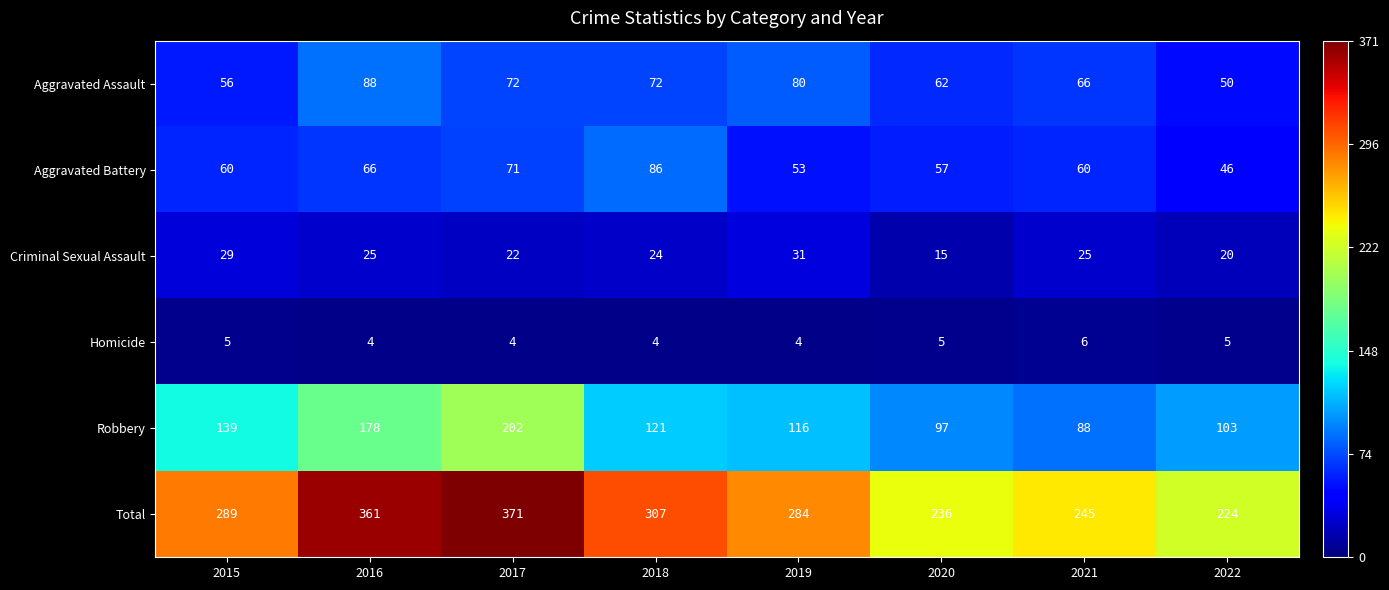

At how many categories does at least one series exceed 188?

8